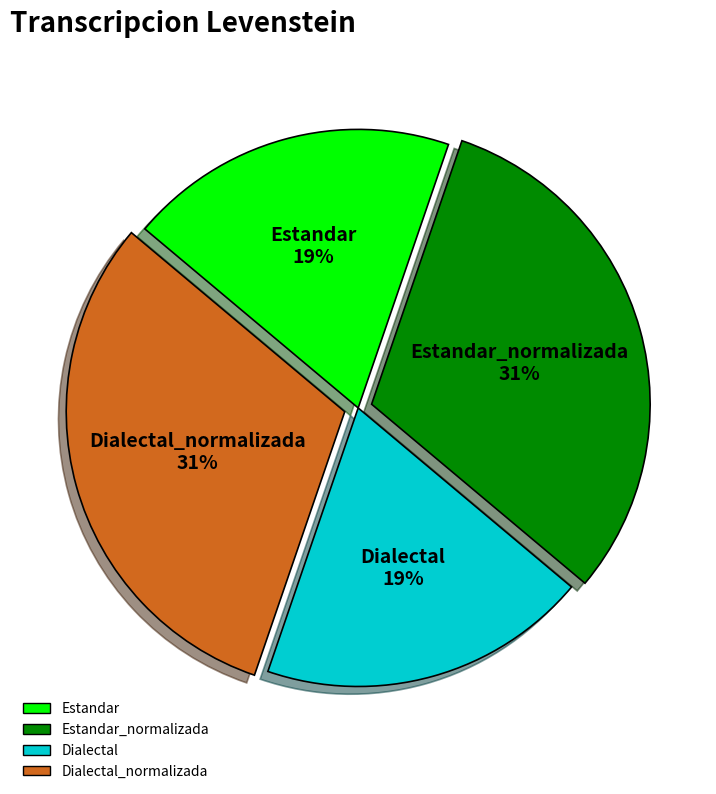

Is Estandar_normalizada the majority of the pie?

No